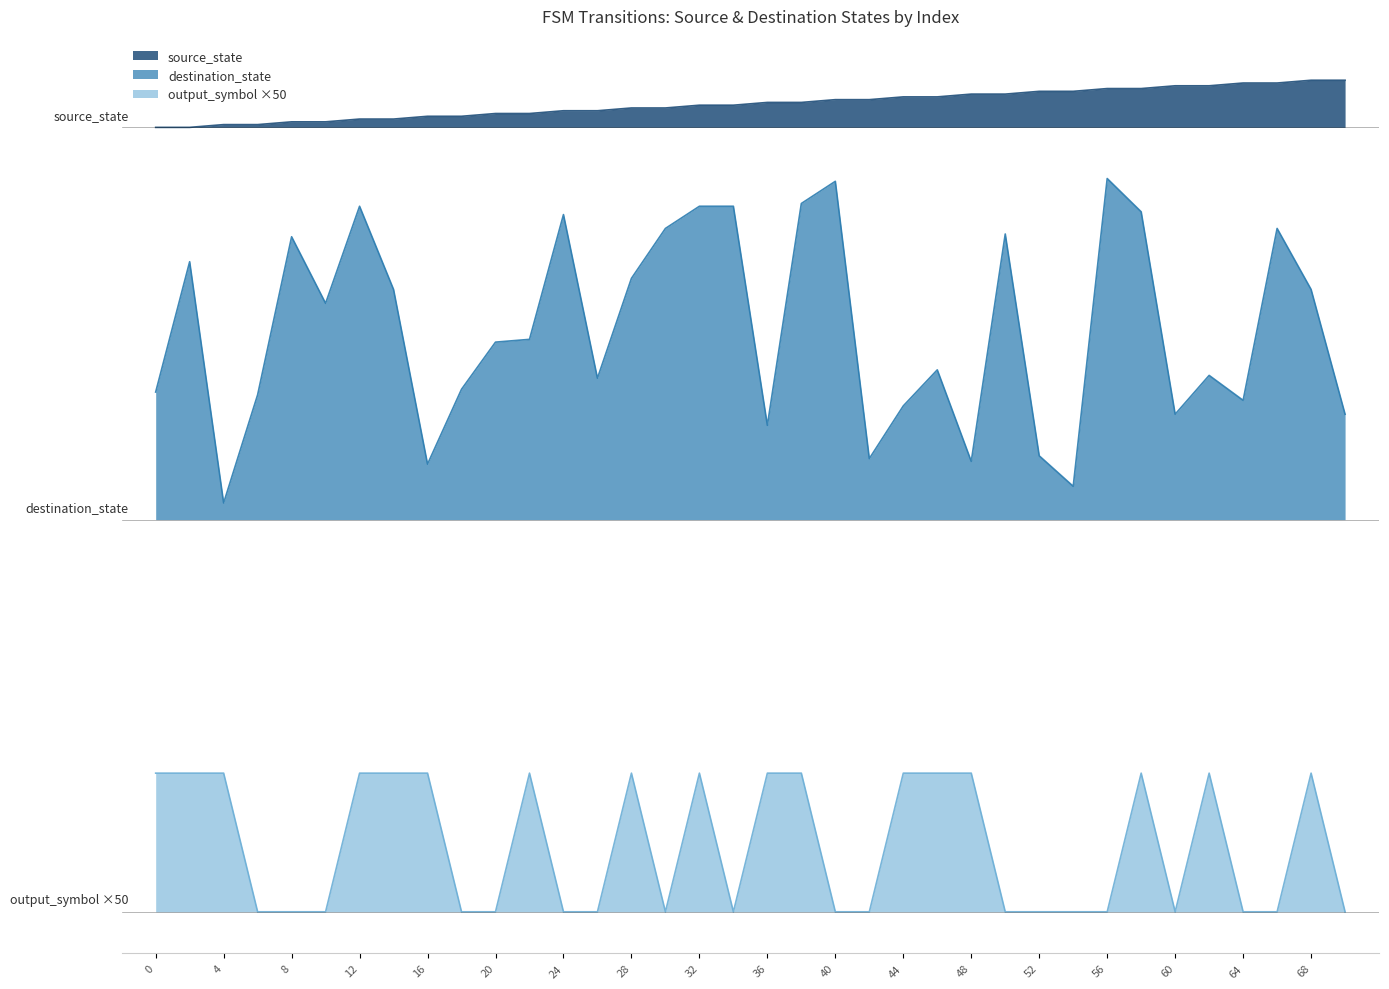

At which label does source_state reach its peak?

68